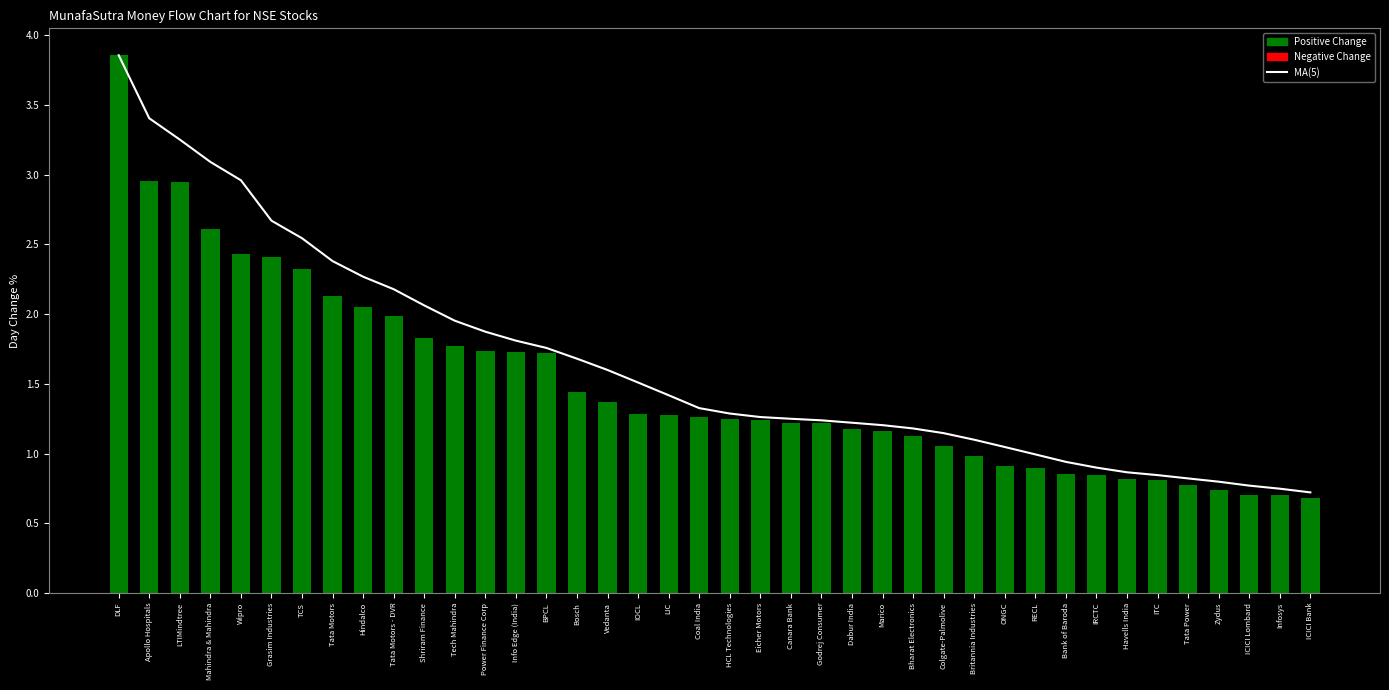

Which series has the widest spread of values?

dayChangePerc